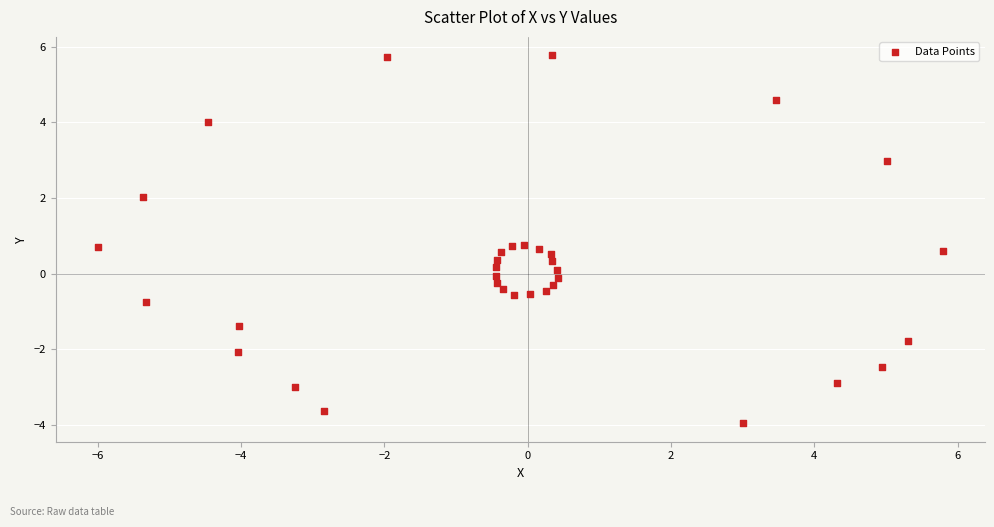

What is the range of Y values (max minus min)?

9.7